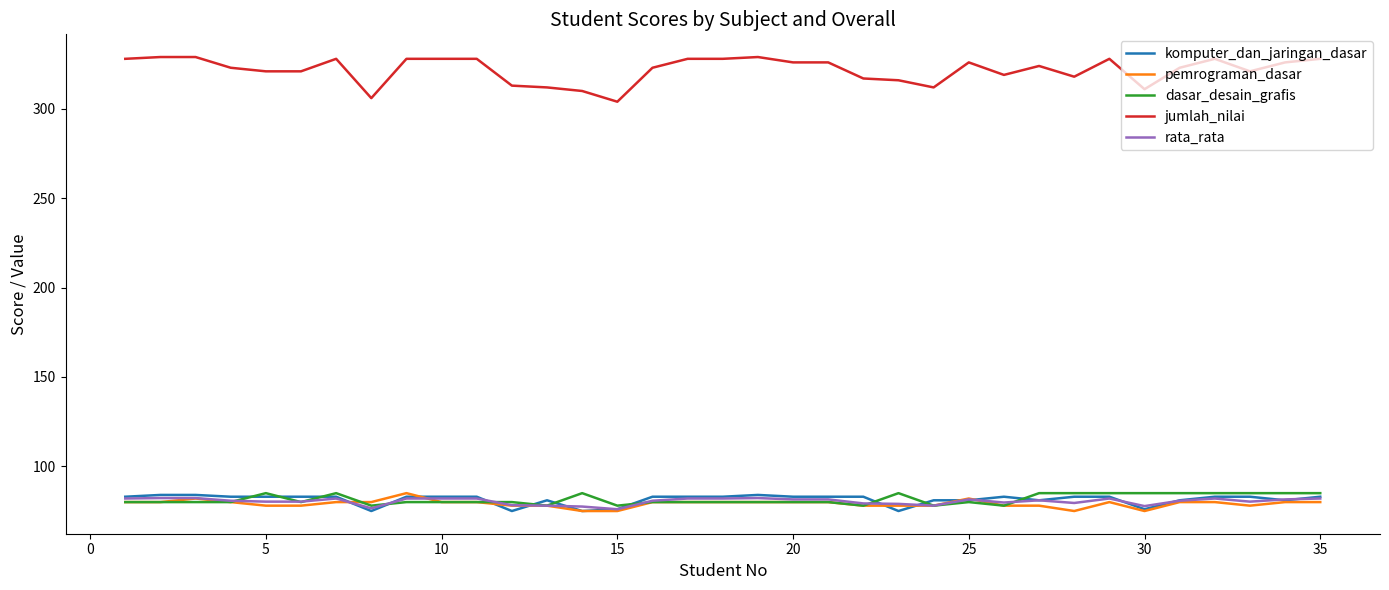

What is the maximum value shown in the chart?

329.0